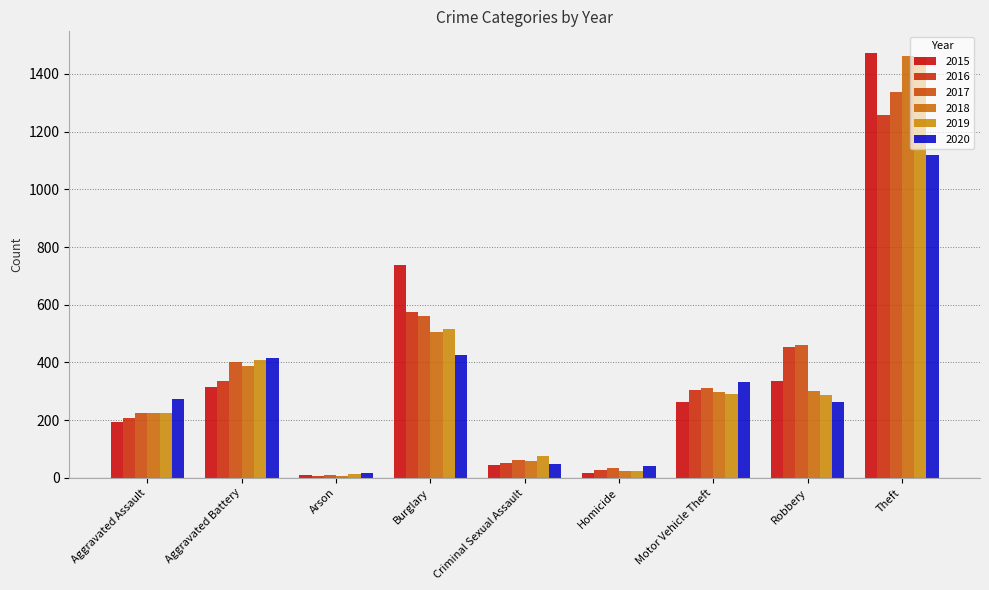

What is the label of the 8th bar from the left?

Robbery